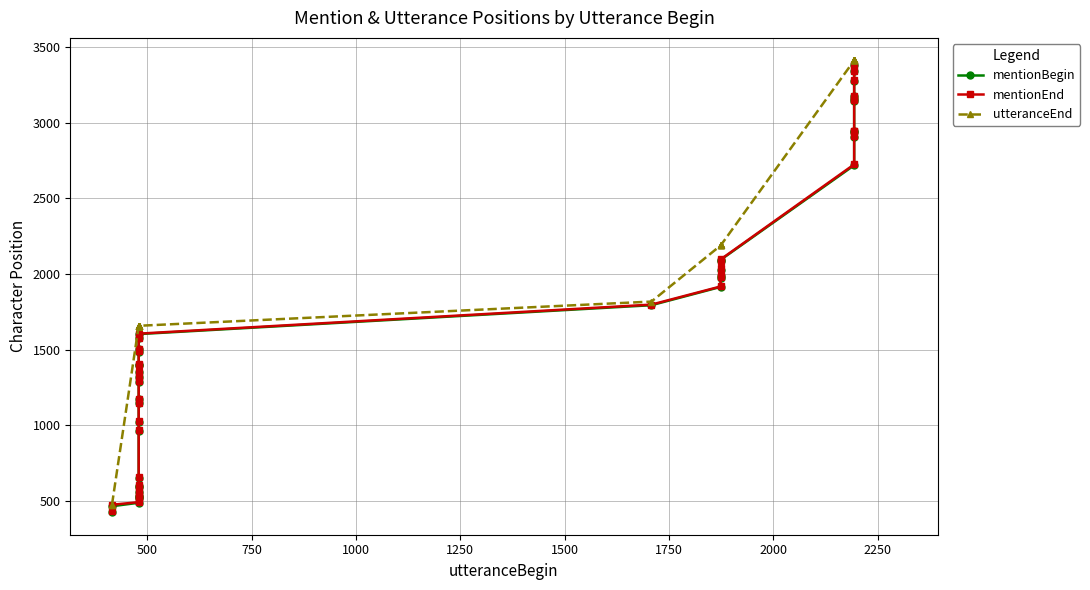

Does the chart have visible grid lines?

Yes